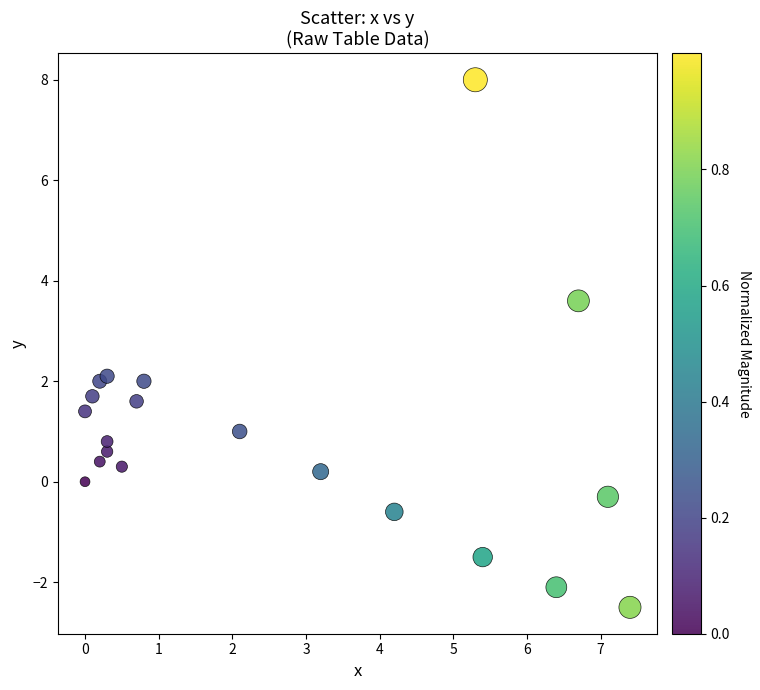

What is the range of X values (max minus min)?

7.4